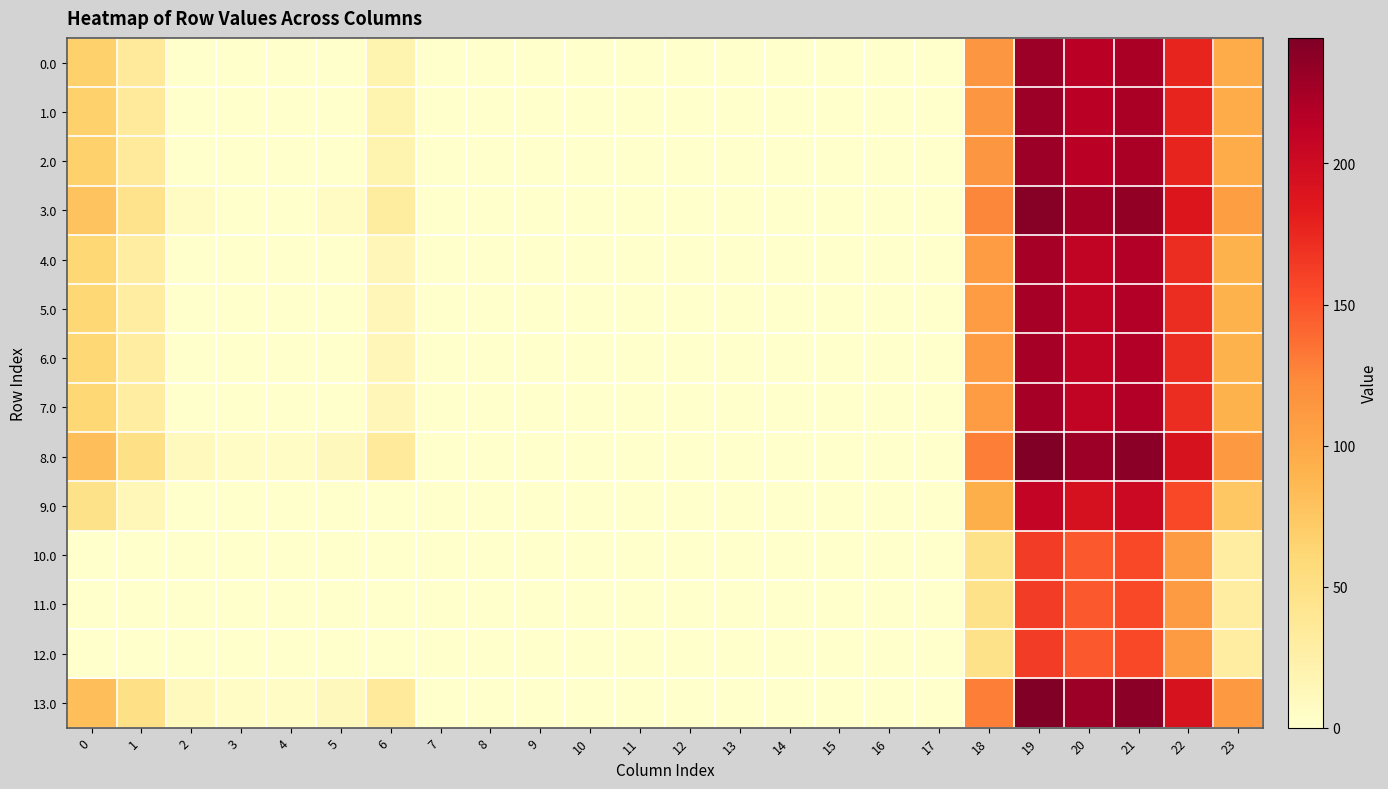

At 6, list the series in order from smallest to largest.

9.0, 10.0, 11.0, 12.0, 4.0, 5.0, 6.0, 7.0, 0.0, 1.0, 2.0, 3.0, 8.0, 13.0